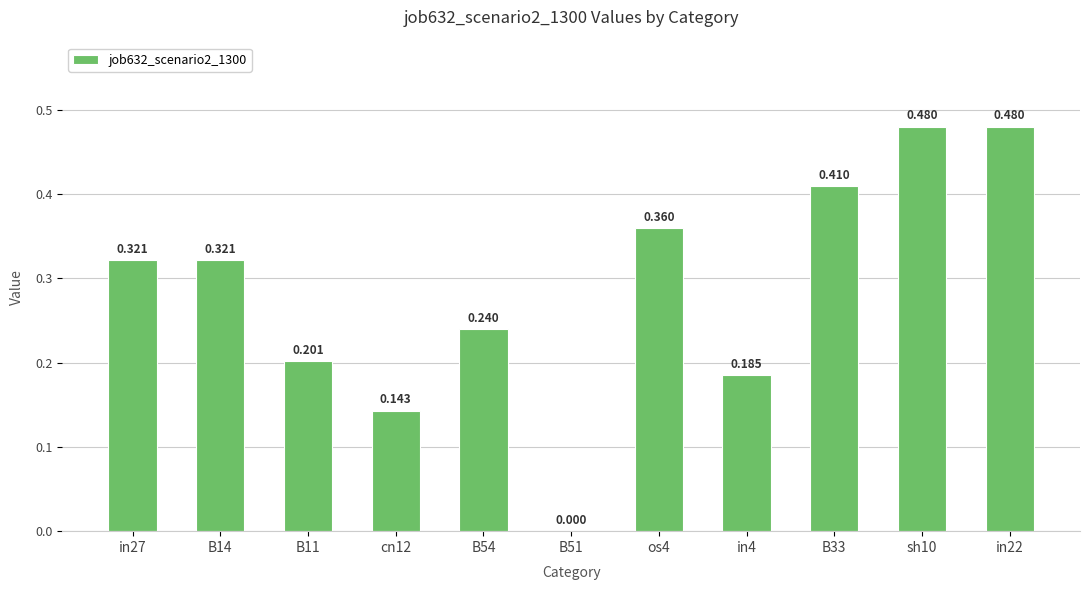

How many series are shown in this chart?

1